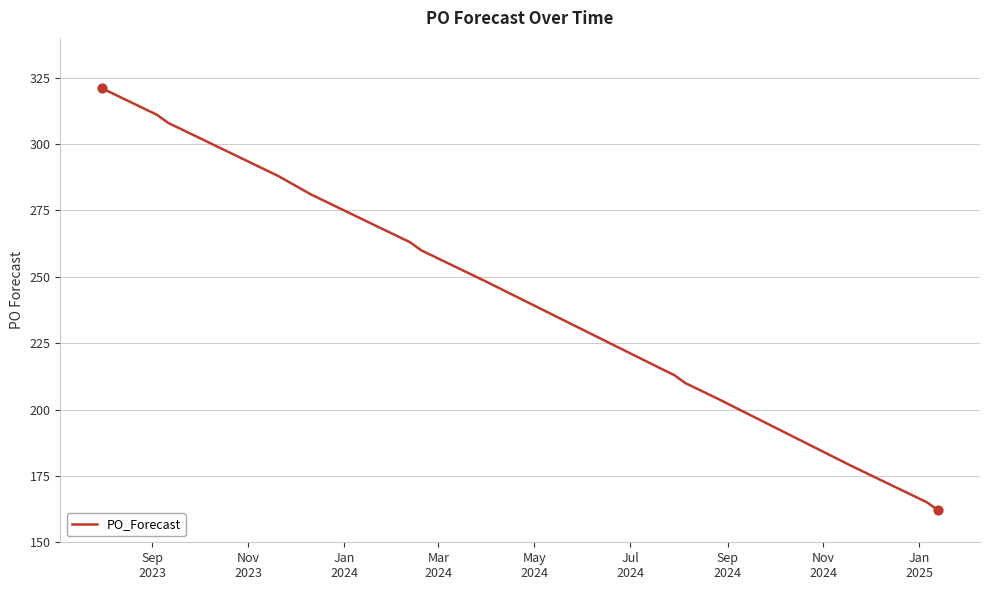

What is the minimum value shown in the chart?

162